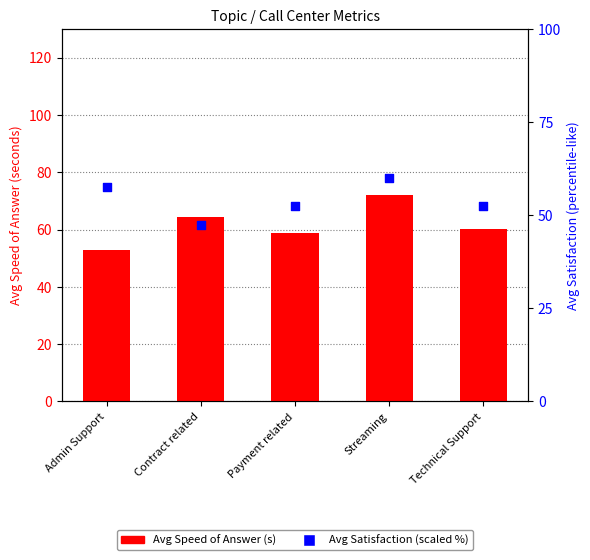

At which category is the sum across all series the highest?

Streaming